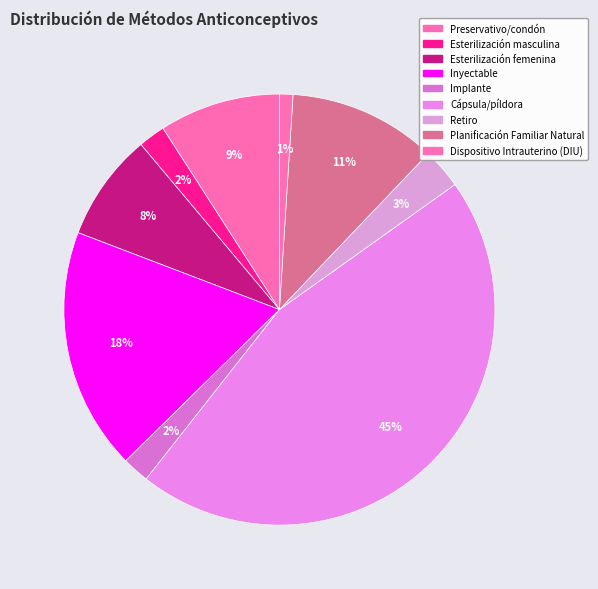

To the nearest percent, what percentage of the pie is Dispositivo Intrauterino (DIU)?

1%